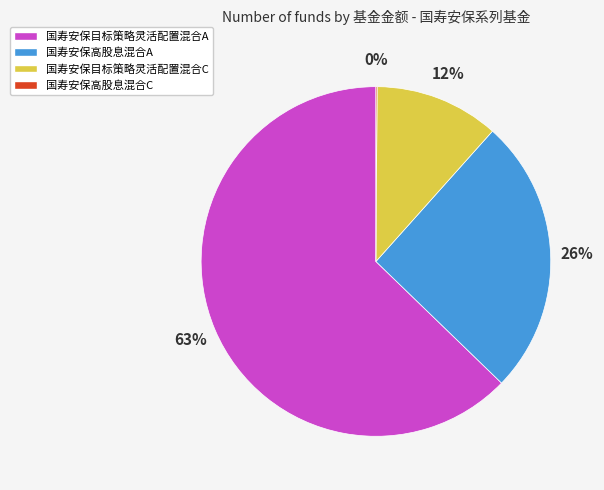

To the nearest percent, what percentage of the pie is 国寿安保目标策略灵活配置混合C?

12%